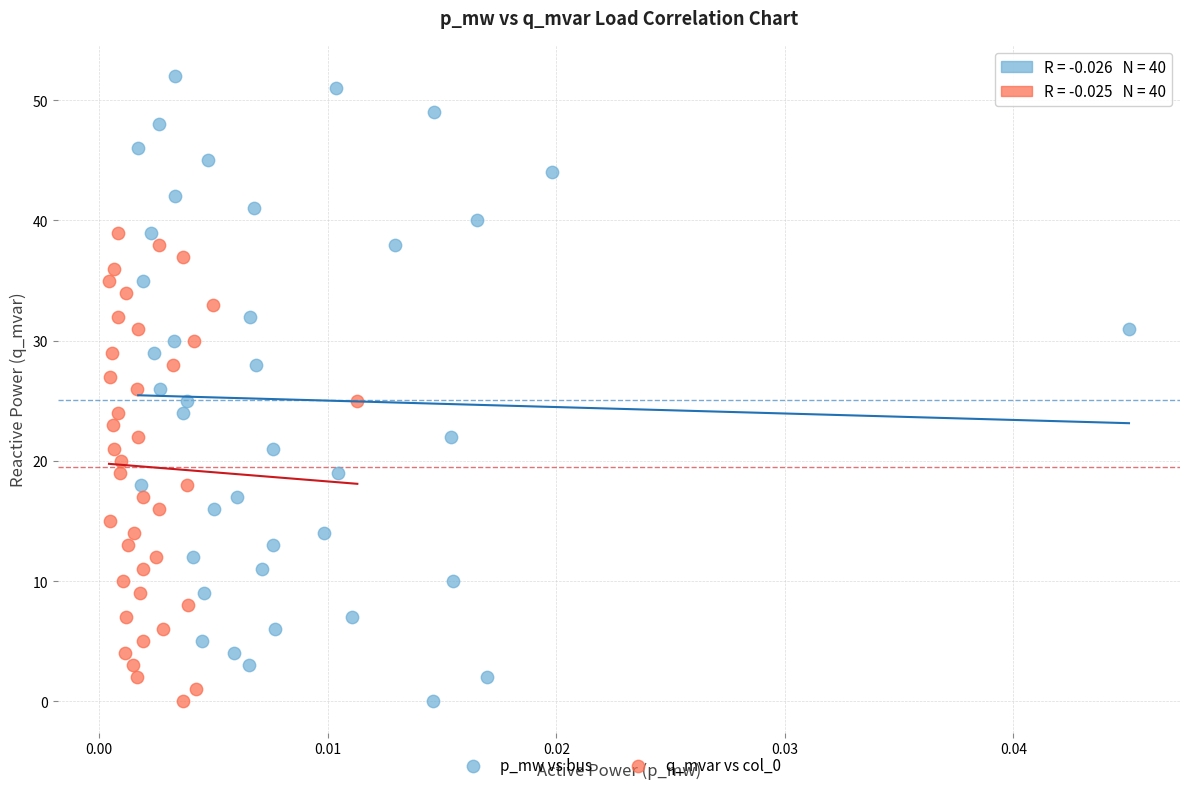

Which series contains the highest Y value?

p_mw vs bus